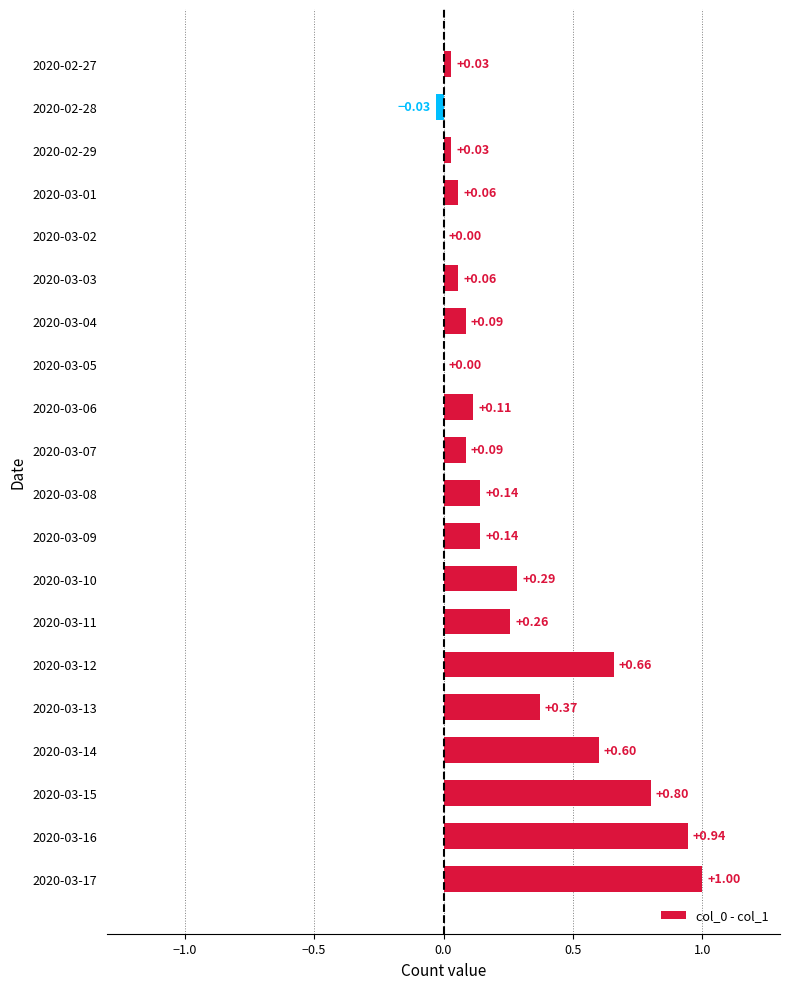

What is the greatest value displayed?

1.0